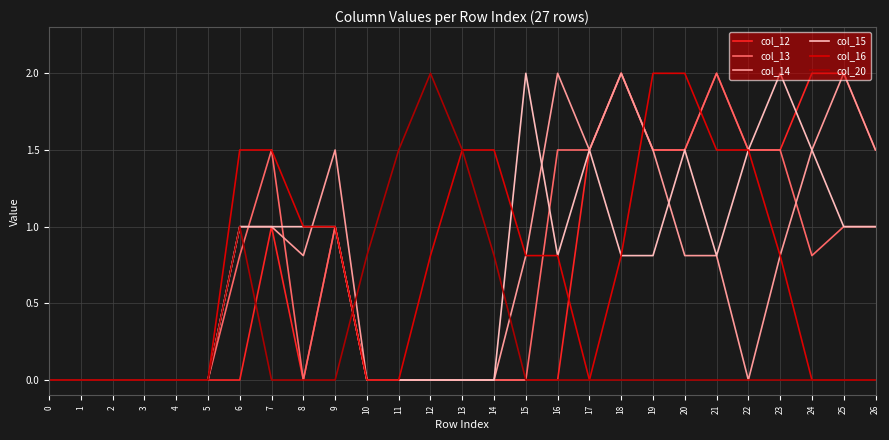

What value does the col_13 series have at 23?

1.5